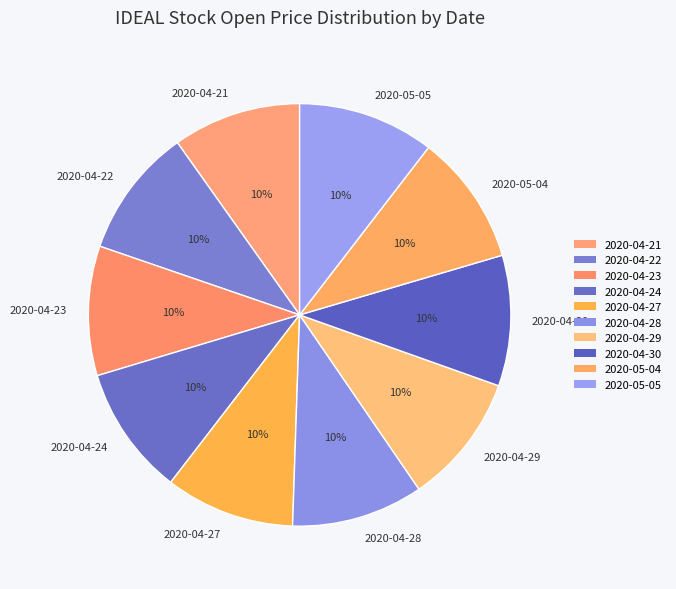

How many segments does this pie chart have?

10